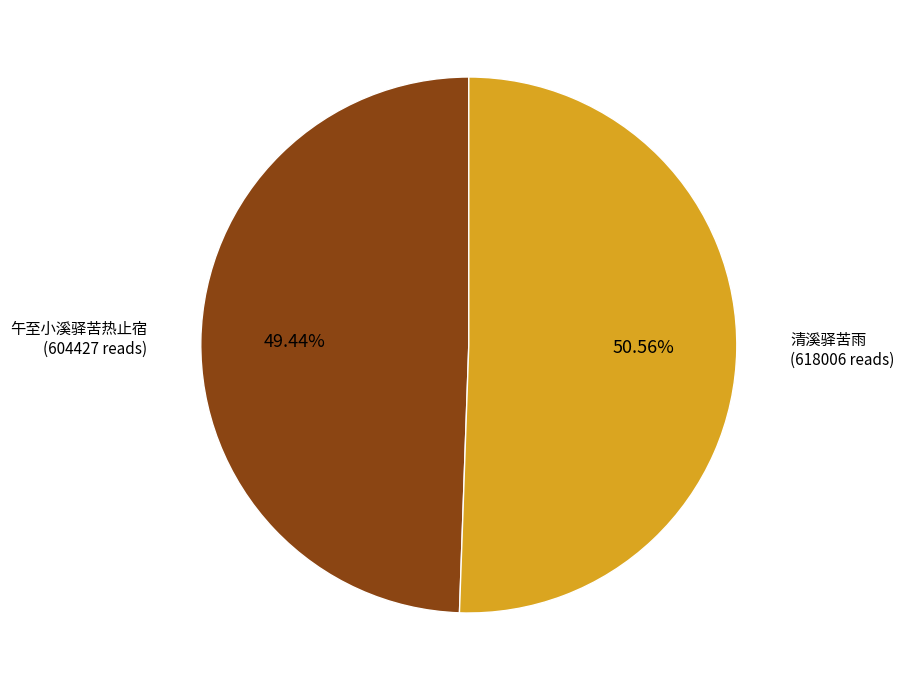

How many segments does this pie chart have?

2